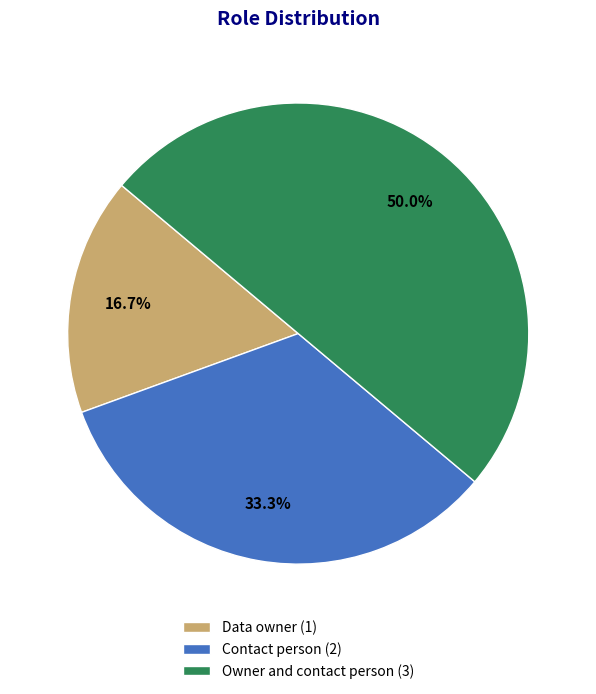

What portion of the pie excludes Contact person (2)?

66.7%